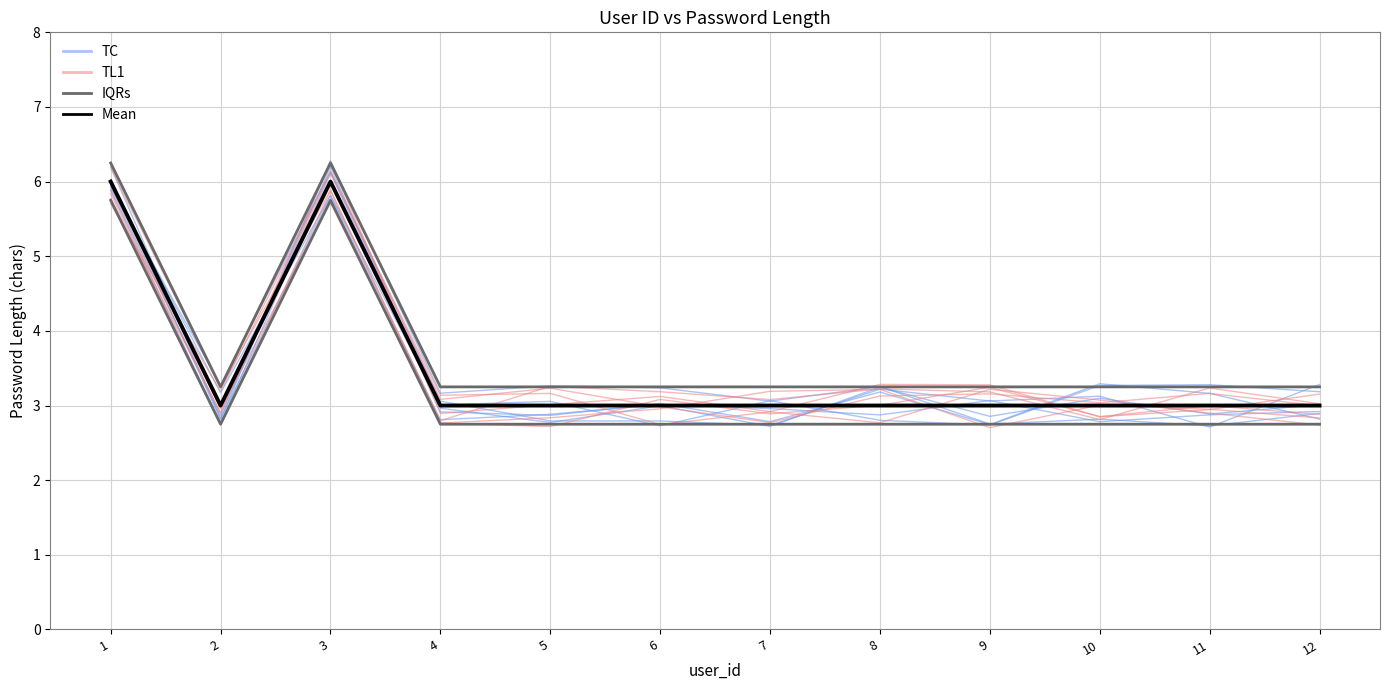

Is it true that Mean equals 4.9 at 12?

False